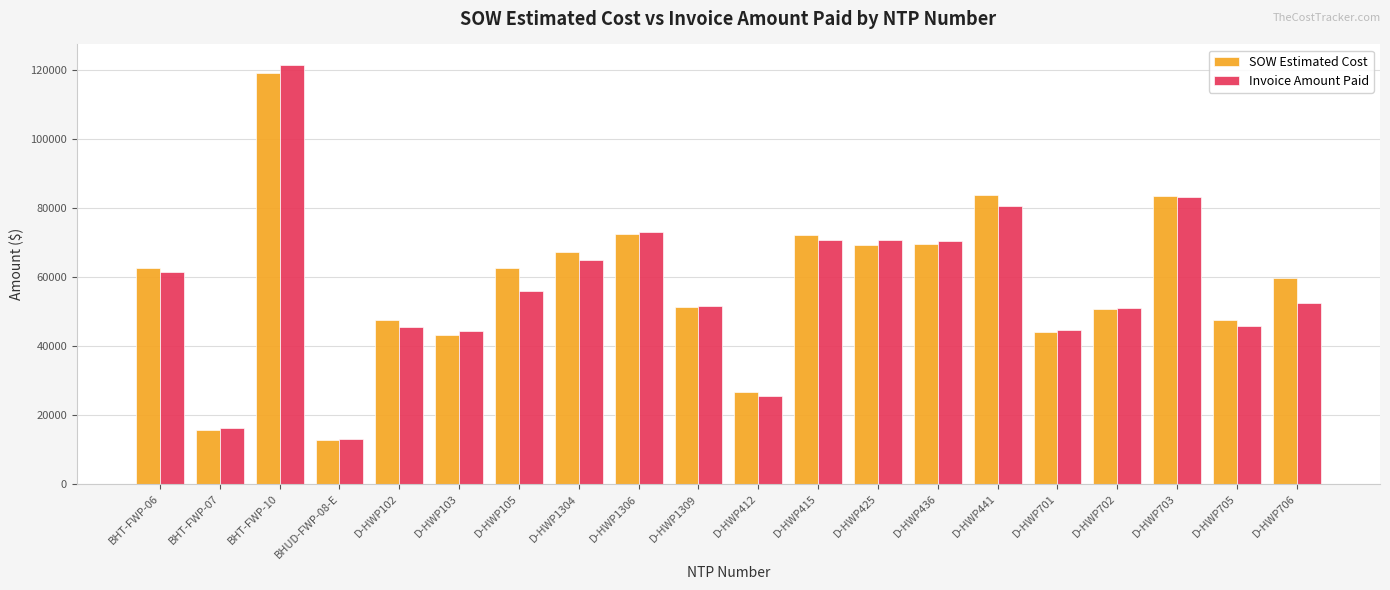

At which category does the chart reach its minimum across all series?

BHUD-FWP-08-E